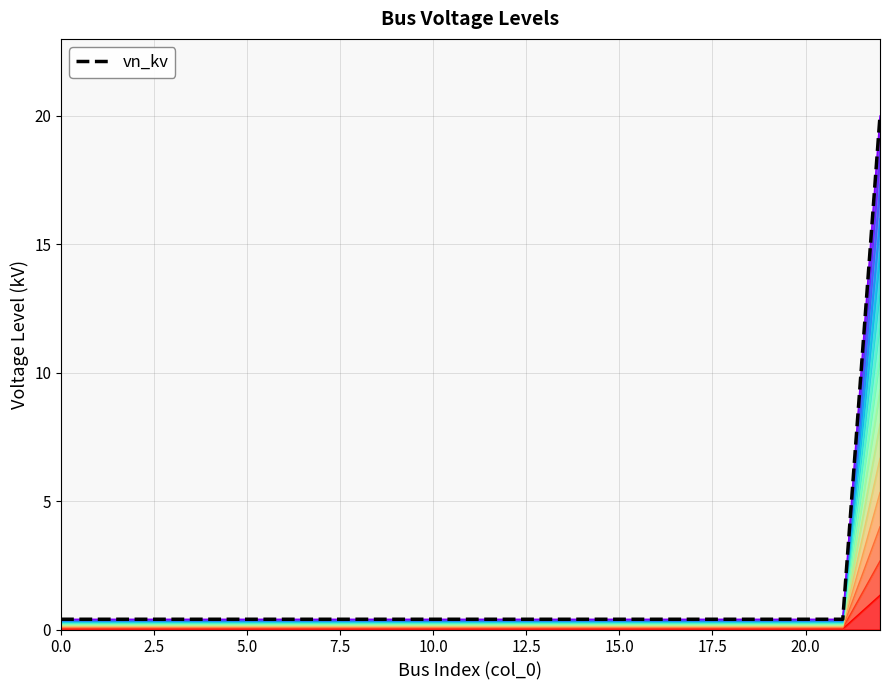

How many data points does each series have?

23